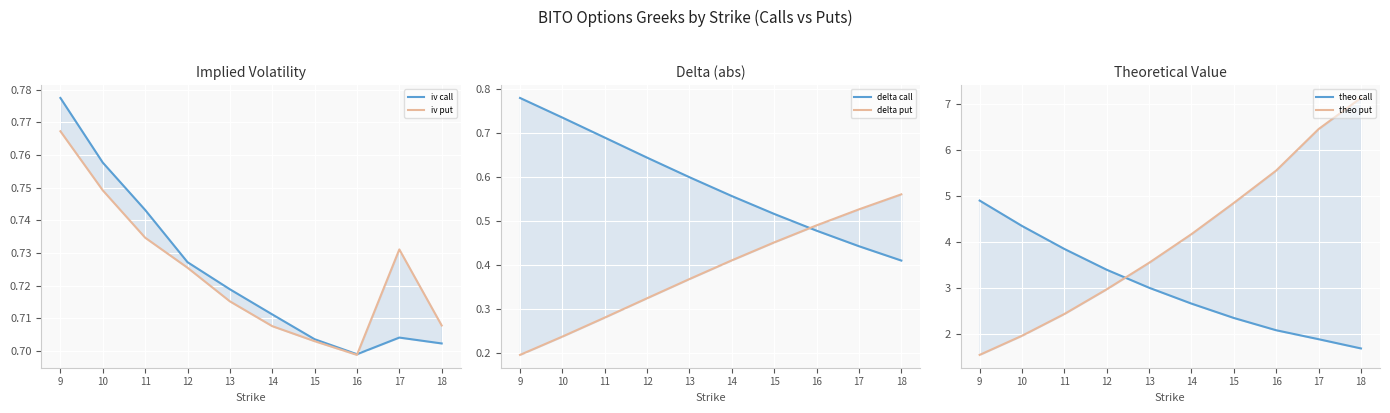

What is the total value across all series at 10?

8.8